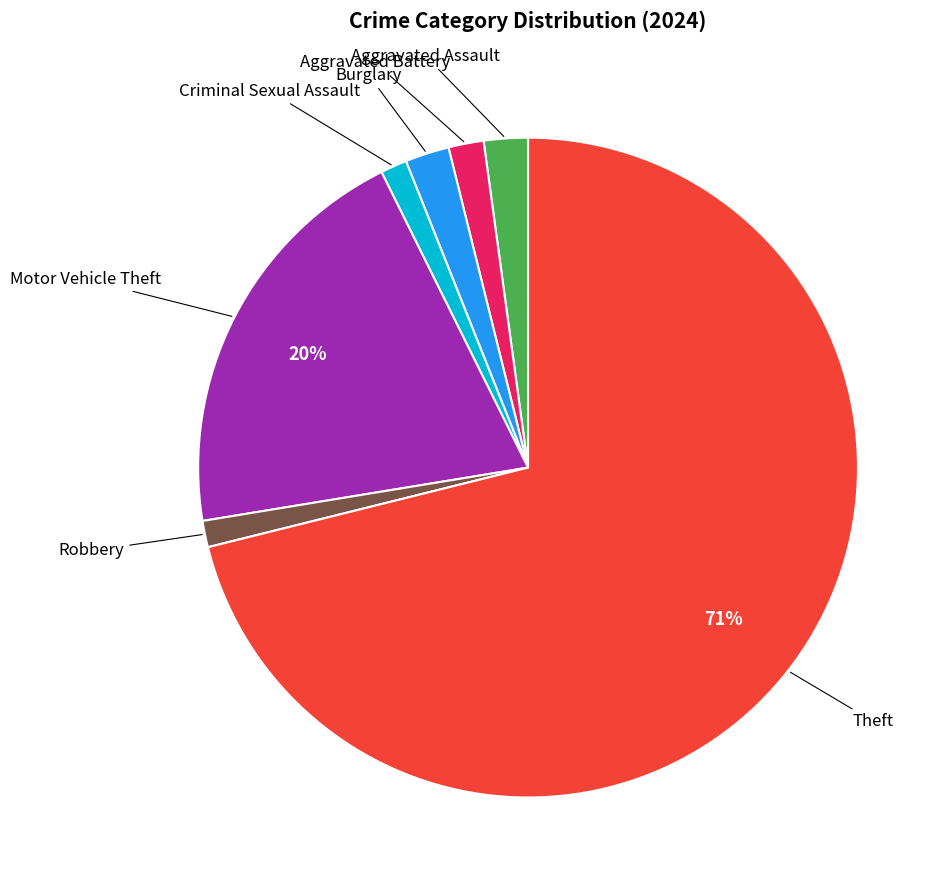

Combined, do Theft and Aggravated Battery account for over 50%?

Yes